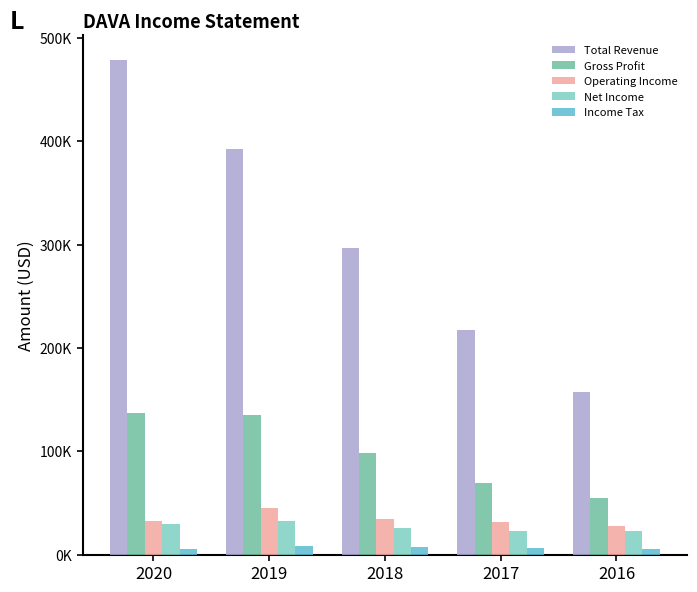

Are the bars grouped side by side (vs. stacked)?

Yes